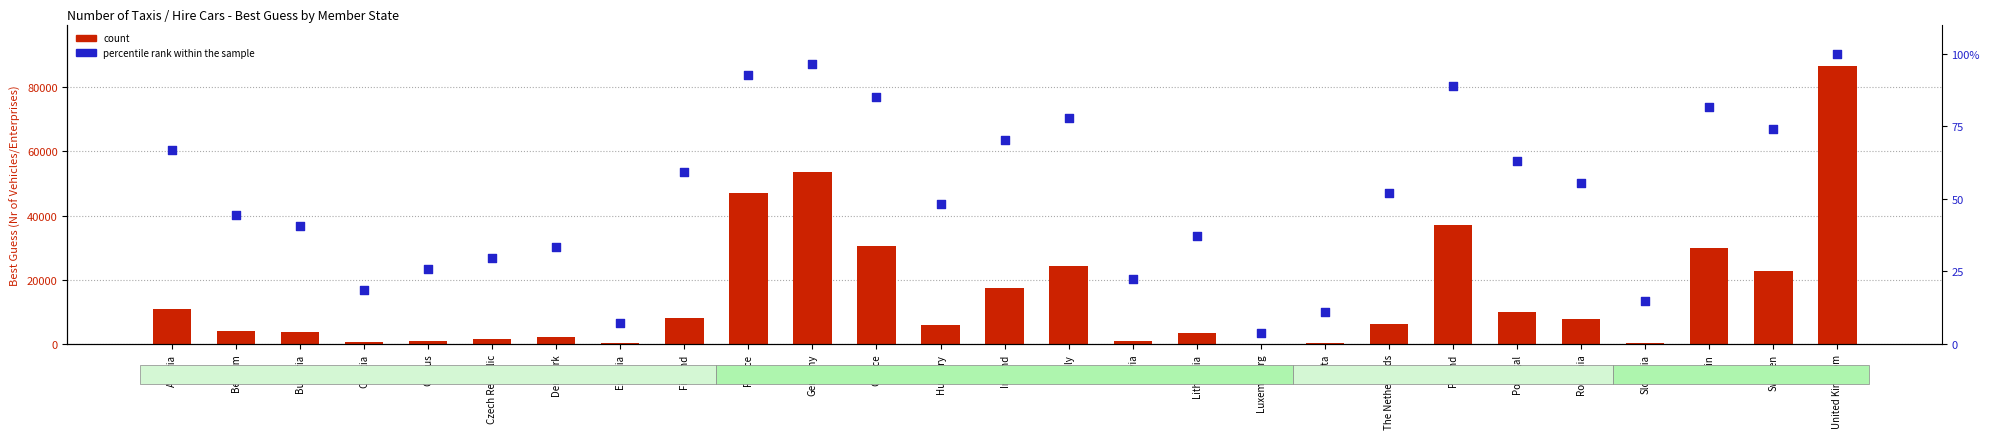

At which category is the sum across all series the highest?

United Kingdom